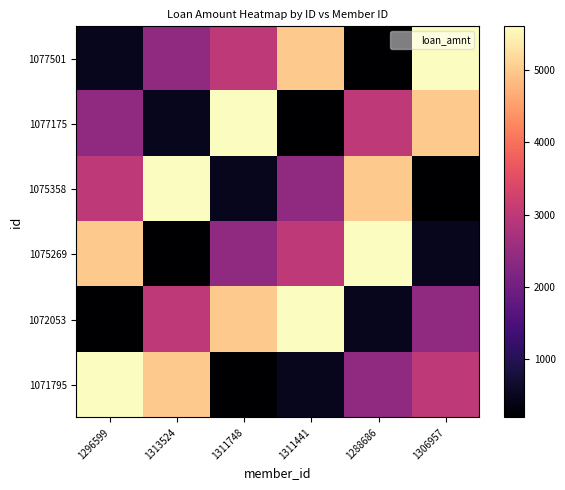

At which category is the sum across all series the highest?

1296599